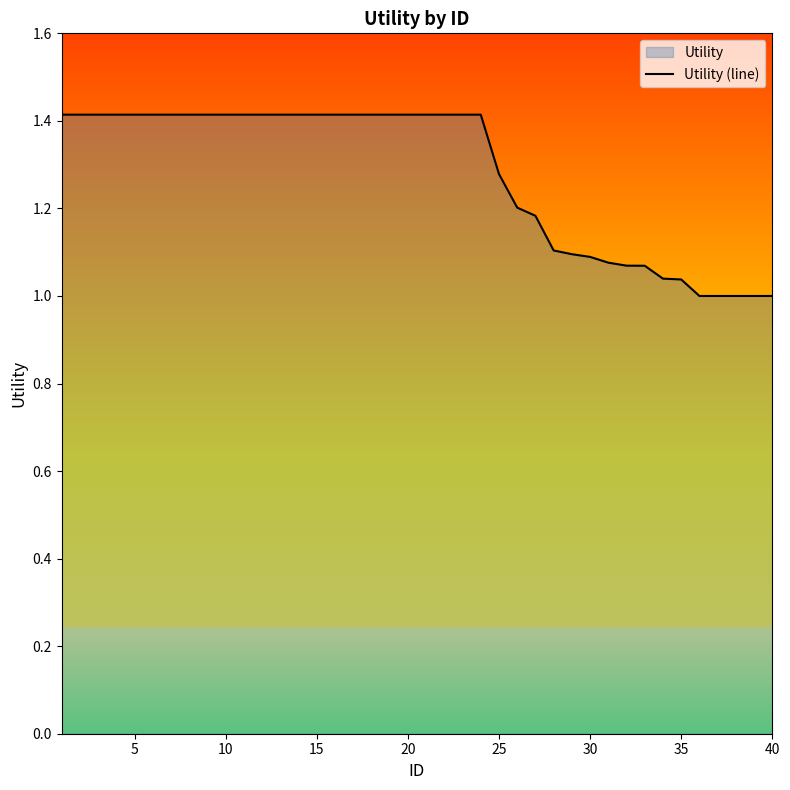

What is the ratio of the value at 15 to the value at 35?

1.4